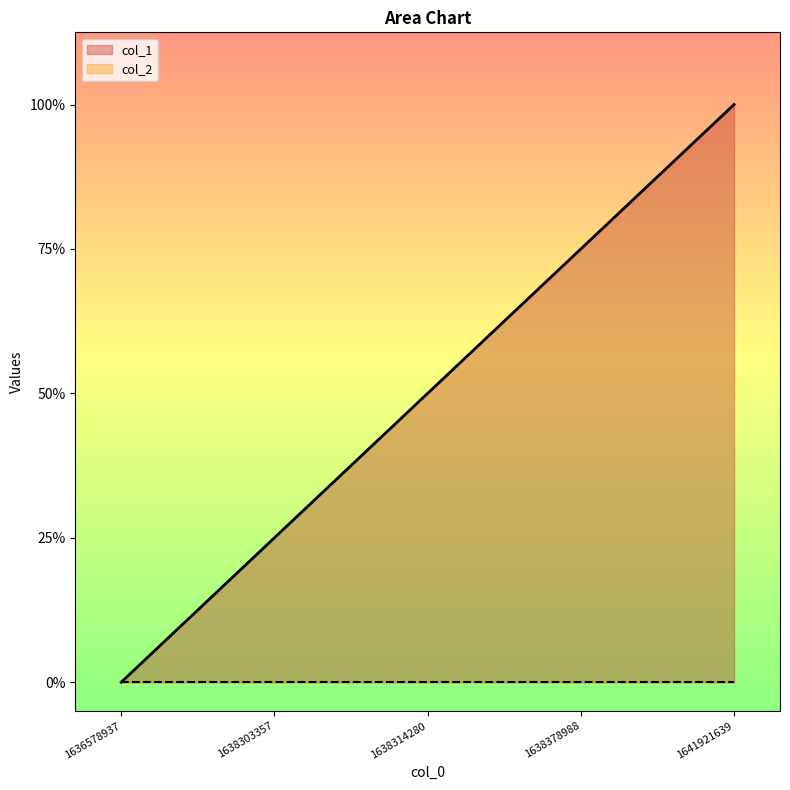

Does the chart display data point markers on the line(s)?

No